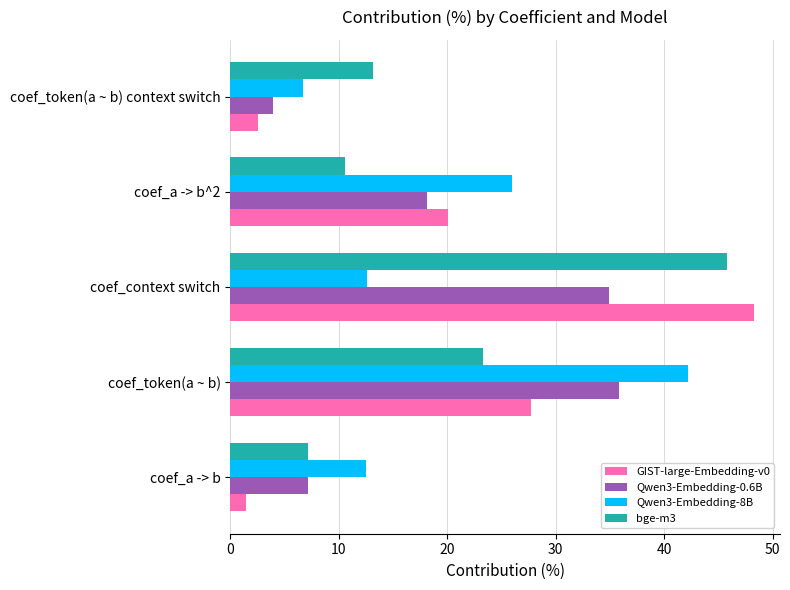

What is the greatest value displayed?

48.3